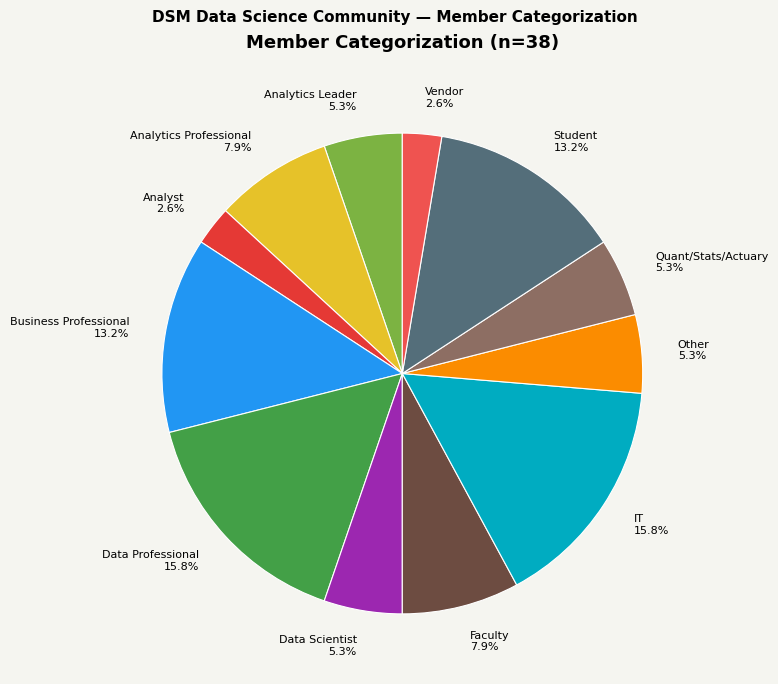

Does any single category account for the majority?

No